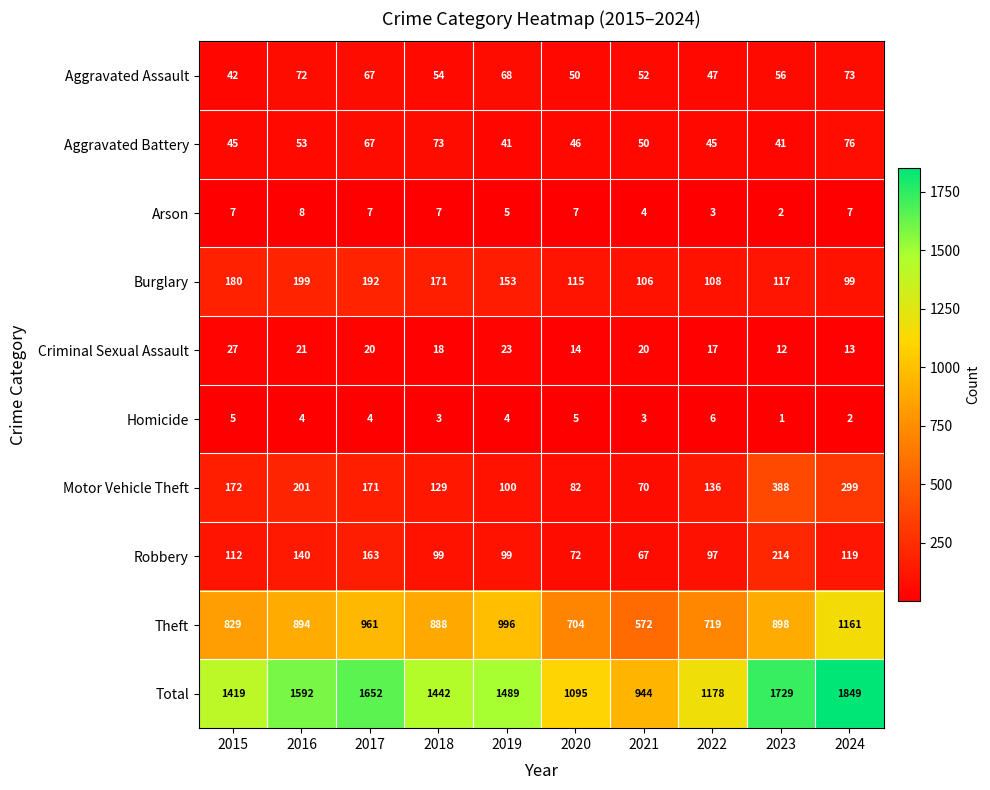

How many data points does each series have?

10